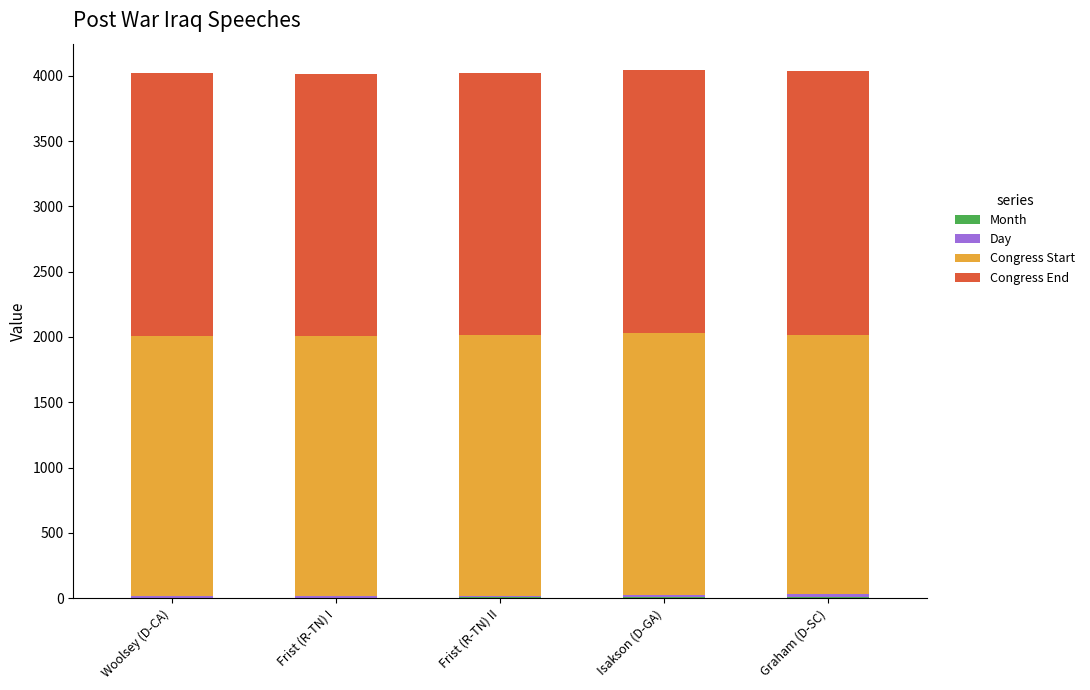

Does the chart contain stacked bars?

Yes